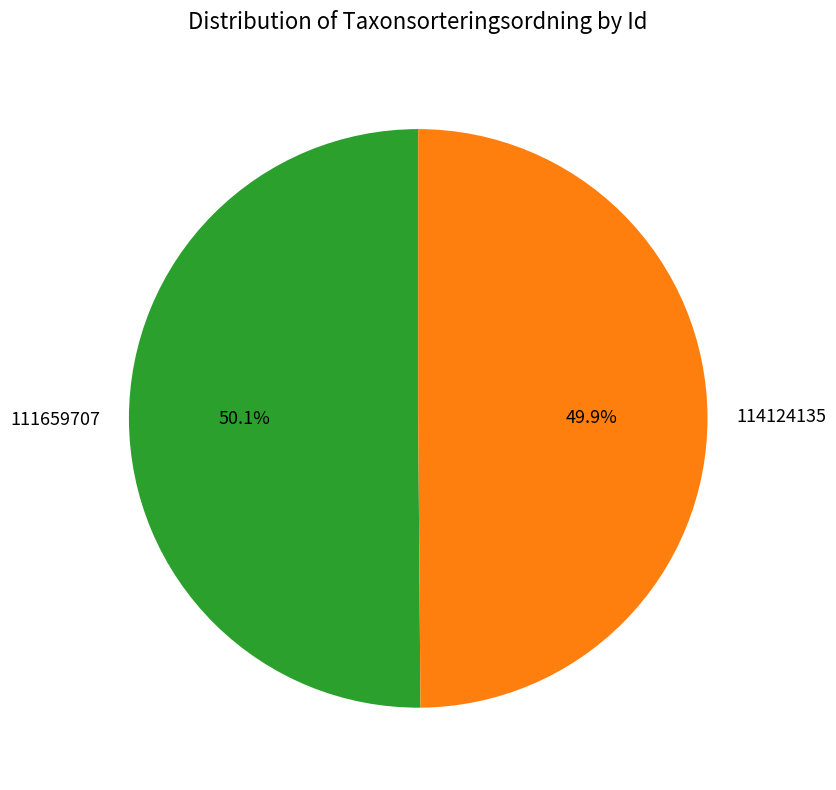

What portion of the pie excludes 114124135?

50.1%